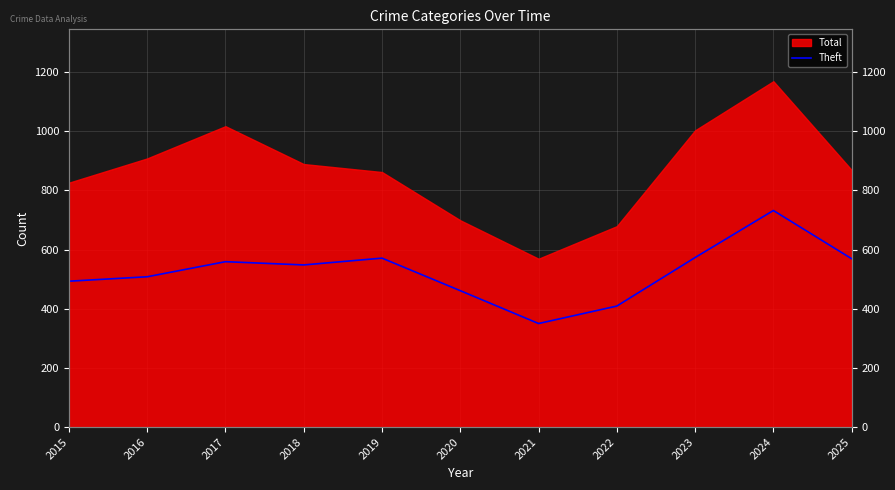

True or false: there are more than 0 points higher than both neighbors.

True